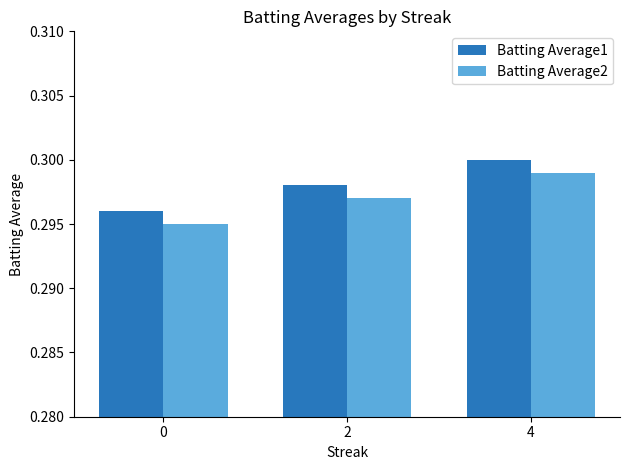

At which category is the sum across all series the highest?

4